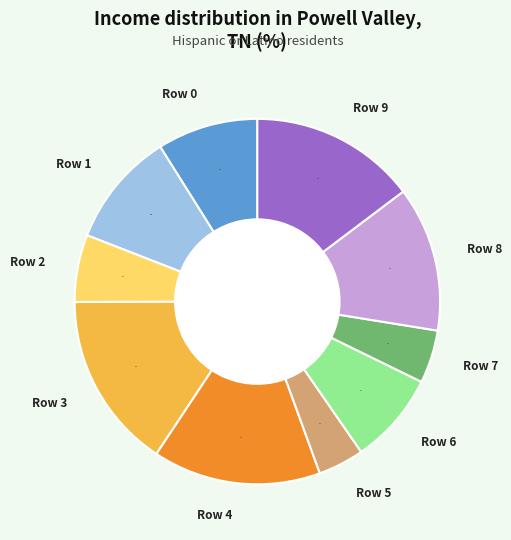

Is there any slice that represents more than half of the pie?

No